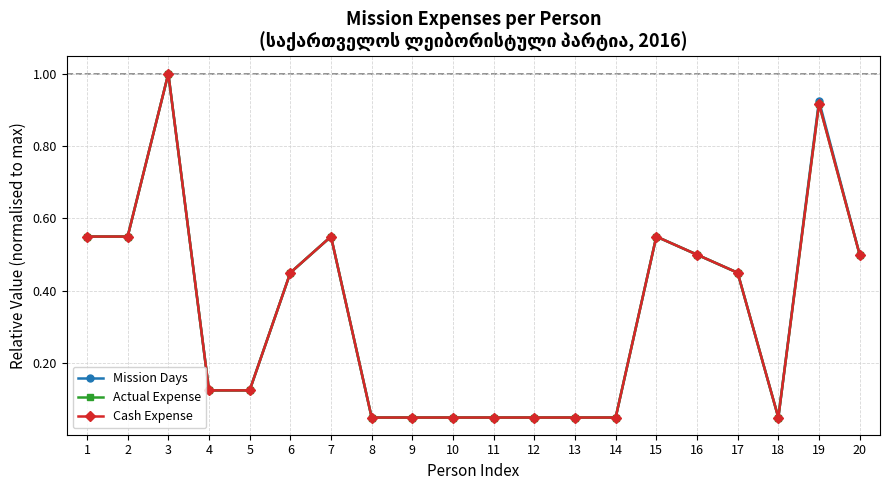

The Mission Days series shows 0.0 at 14. True or false?

False